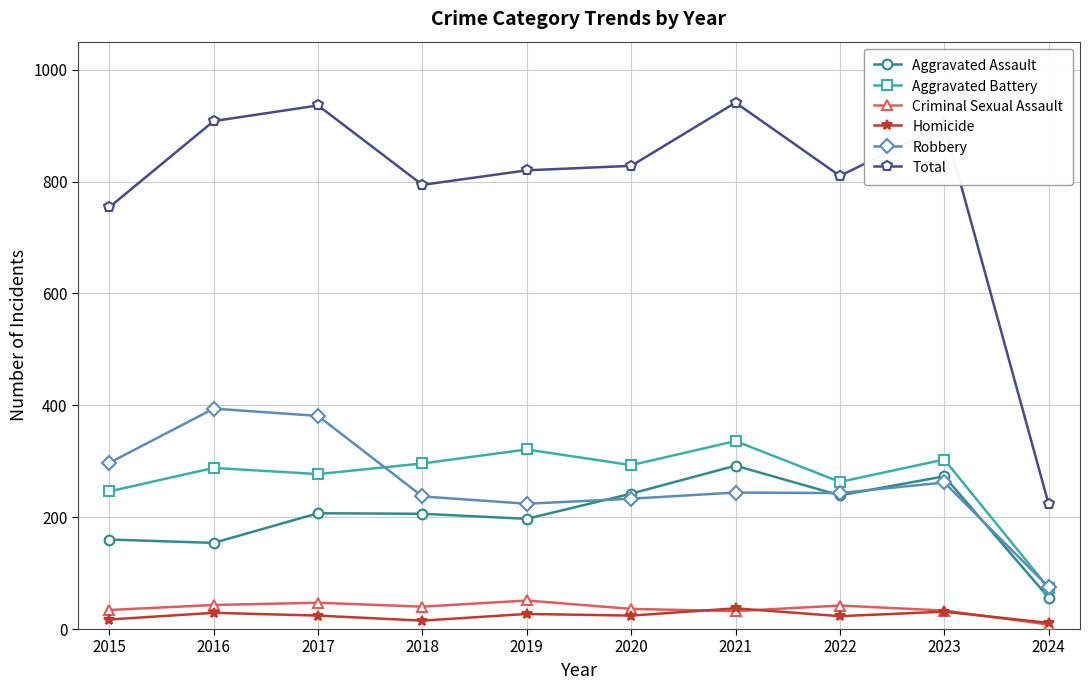

The value of Aggravated Battery at 2017 is 121. True or false?

False